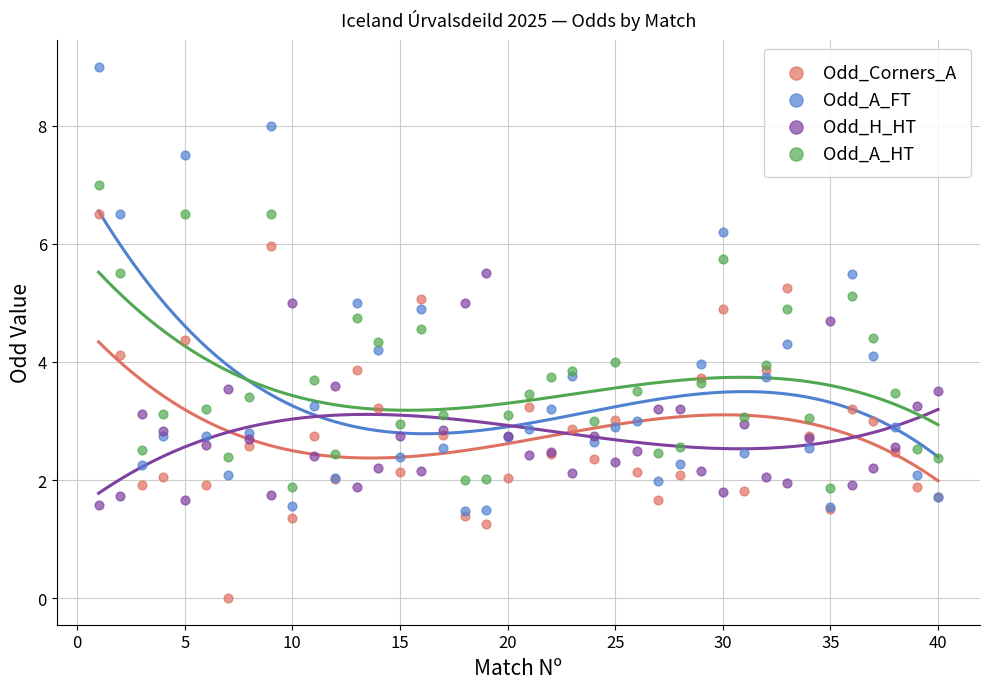

What are all the series names shown in the legend?

Odd_Corners_A, Odd_A_FT, Odd_H_HT, Odd_A_HT